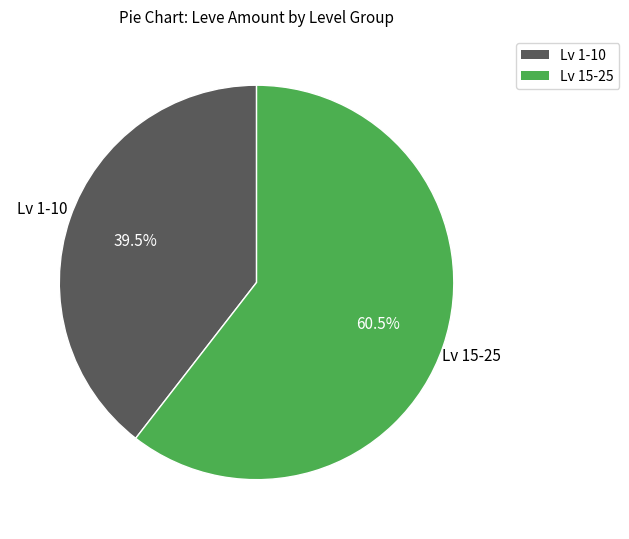

Is there a majority slice in this chart?

Yes